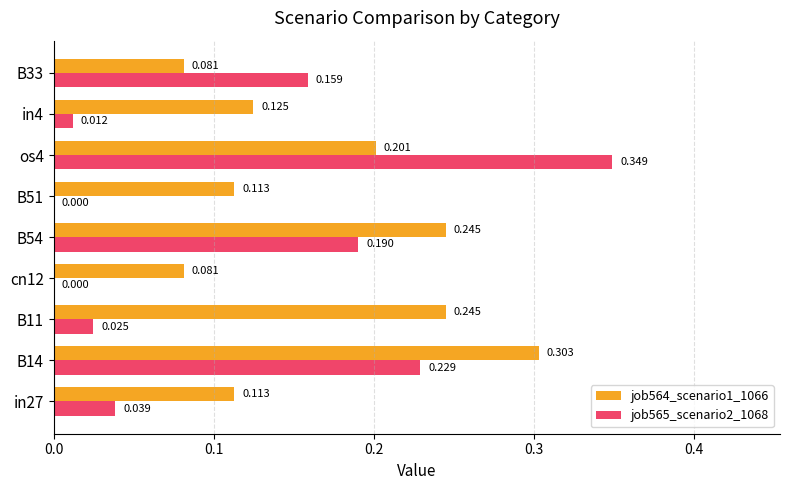

Is the value of job564_scenario1_1066 at B54 greater than the value of job565_scenario2_1068 at B14?

Yes